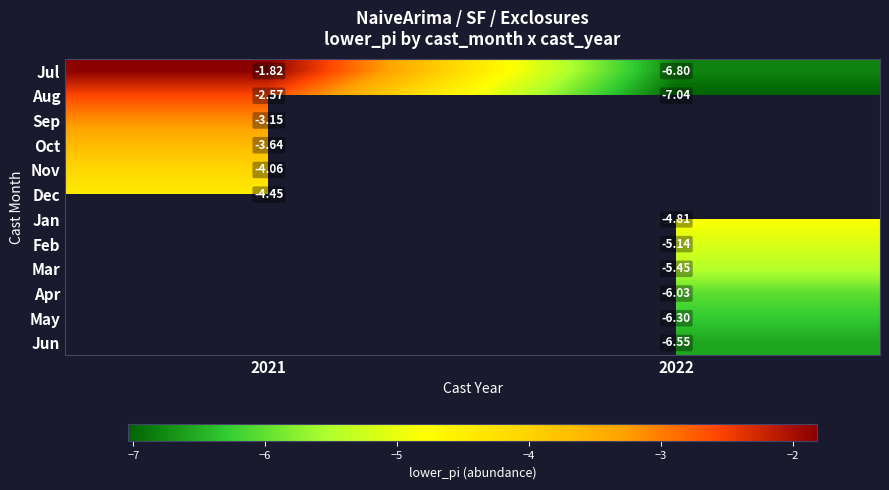

Is the value of Mar at 2022 greater than the value of Aug at 2021?

No